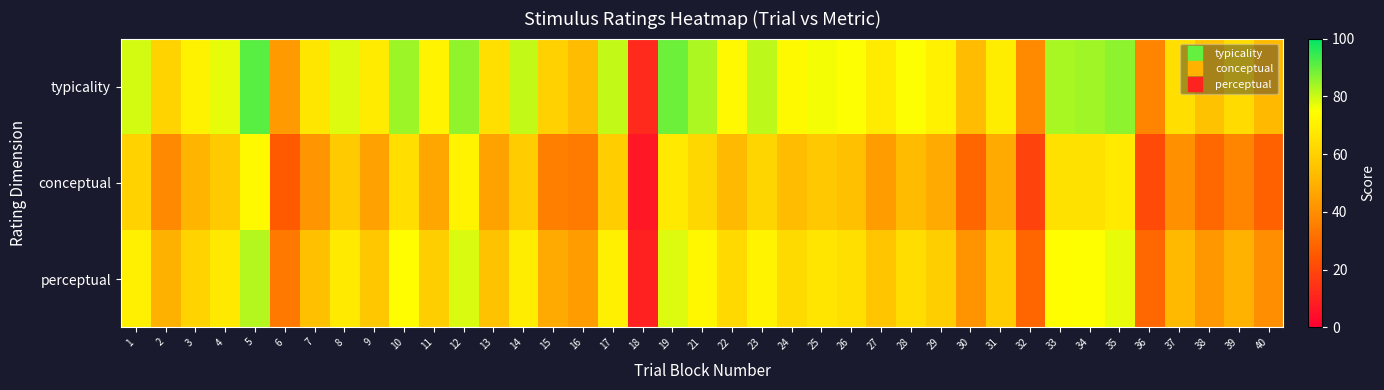

Reading right to left, extract all data points from this chart.

typicality: 40=52.5	39=63.3	38=55.2	37=64.1	36=37.5	35=86.2	34=84.2	33=83.5	32=38.8	31=69.2	30=53.2	29=70.4	28=75.0	27=68.5	26=75.3	25=75.9	24=73.1	23=81.4	22=72.8	21=83.1	19=89.2	18=11.9	17=80.7	16=53.2	15=59.8	14=80.5	13=64.7	12=85.6	11=71.3	10=84.6	9=68.7	8=78.5	7=66.8	6=43.0	5=91.4	4=77.1	3=70.8	2=60.7	1=79.2
conceptual: 40=27.5	39=37.2	38=29.3	37=40.8	36=21.1	35=68.3	34=65.4	33=65.5	32=18.8	31=47.8	30=28.9	29=47.9	28=53.1	27=44.1	26=54.3	25=57.1	24=53.4	23=61.4	22=52.2	21=62.0	19=67.7	18=6.8	17=58.7	16=34.5	15=36.2	14=58.4	13=45.6	12=71.5	11=46.9	10=64.4	9=45.2	8=57.8	7=42.1	6=25.6	5=73.2	4=58.1	3=50.6	2=38.6	1=60.4
perceptual: 40=40.0	39=50.3	38=42.2	37=52.4	36=29.3	35=77.2	34=74.8	33=74.5	32=28.8	31=58.5	30=41.1	29=59.1	28=64.0	27=56.3	26=64.8	25=66.5	24=63.2	23=71.4	22=62.5	21=72.5	19=78.5	18=9.4	17=69.7	16=43.8	15=48.0	14=69.4	13=55.1	12=78.5	11=59.1	10=74.5	9=56.9	8=68.2	7=54.4	6=34.3	5=82.3	4=67.6	3=60.7	2=49.7	1=69.8